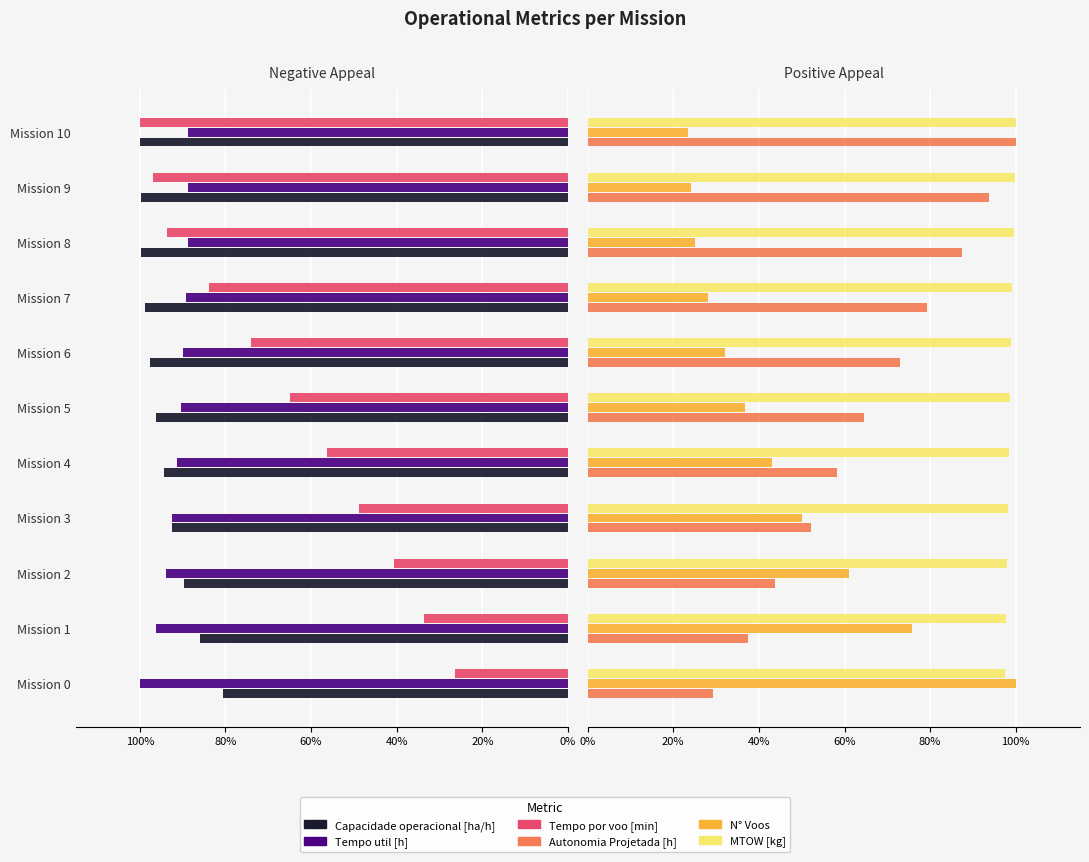

Between Mission 5 and Mission 9, which series saw the biggest shift?

Tempo por voo [min]